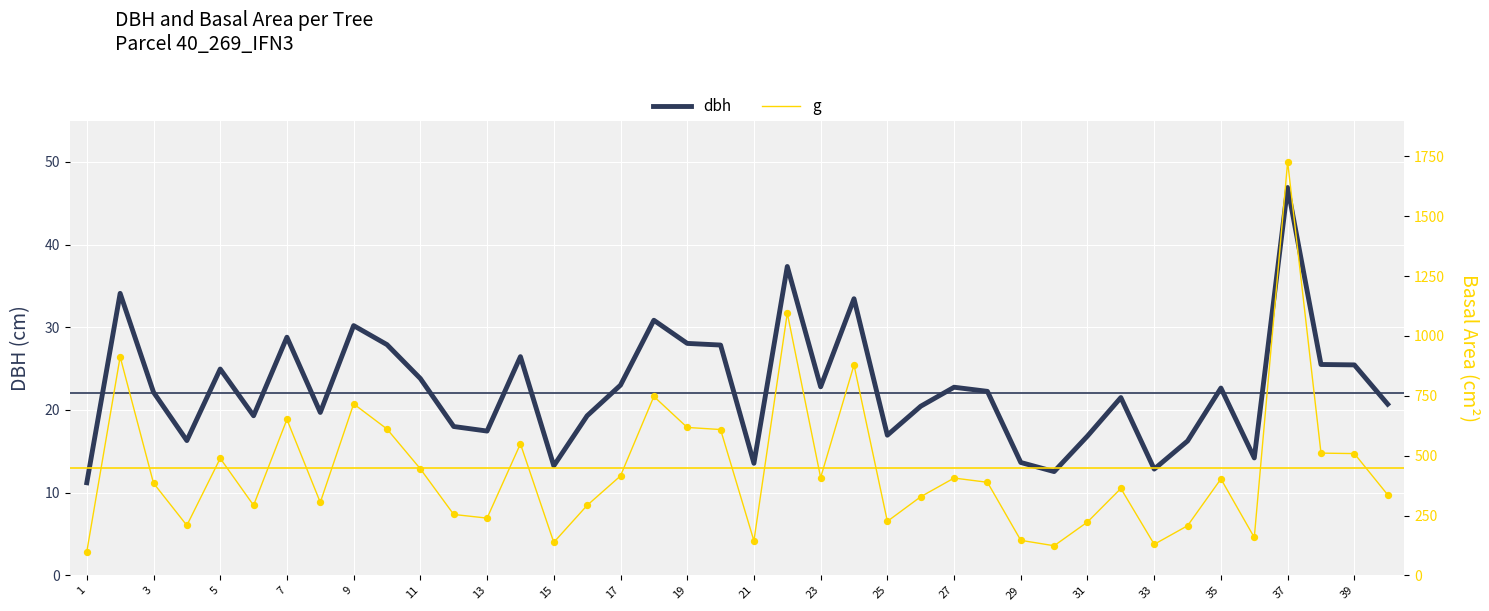

What are all the series names shown in the legend?

dbh, g